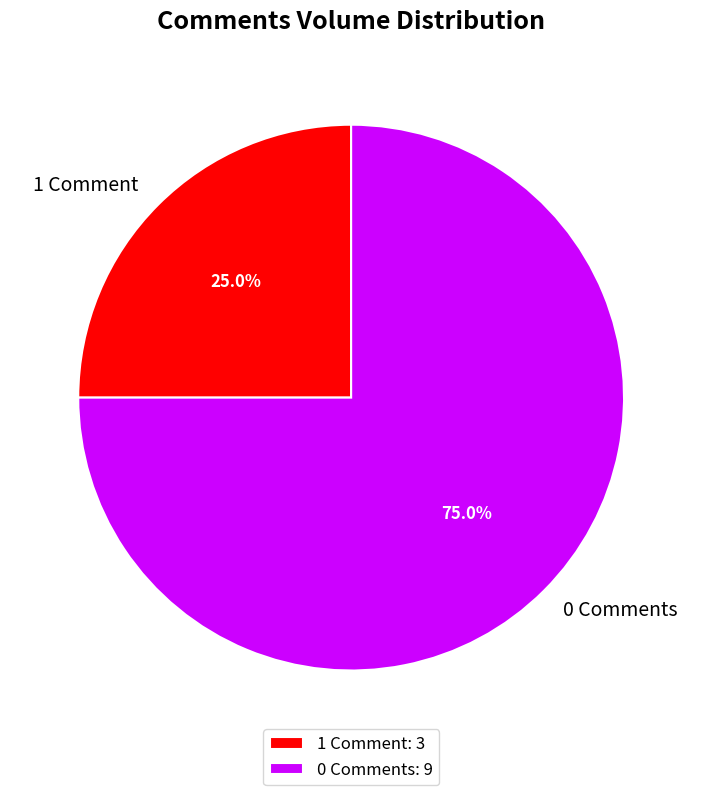

What is the ratio of the value at 1 Comment to the value at 0 Comments?

0.3